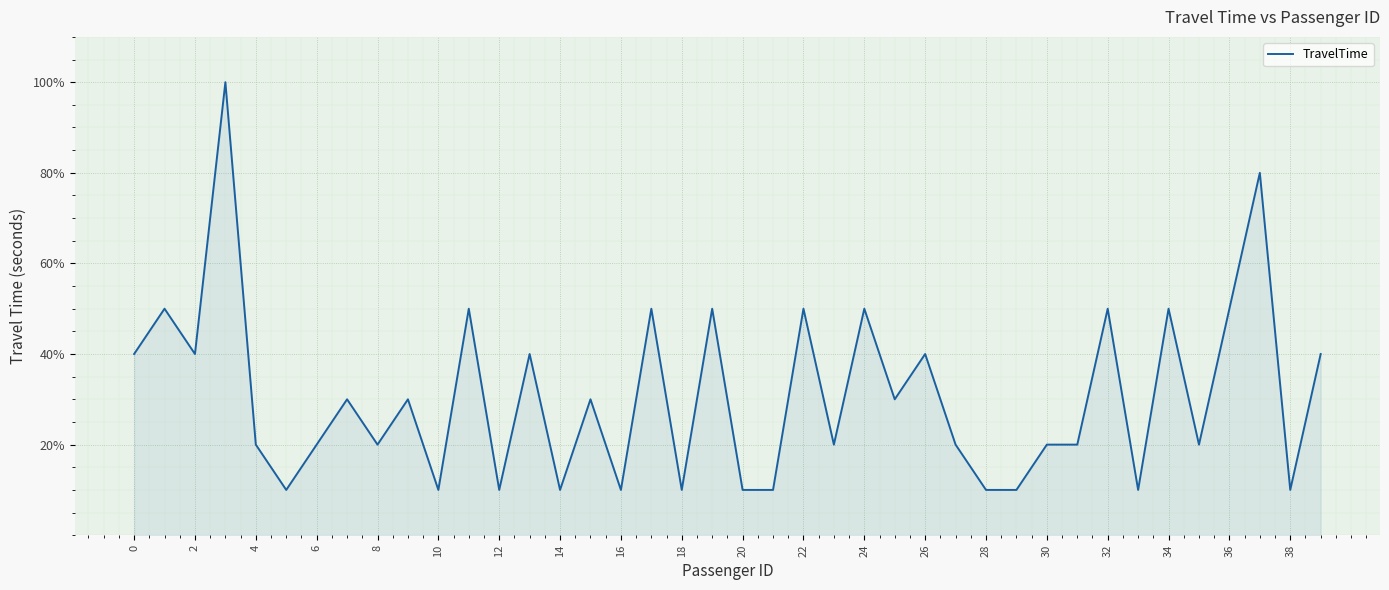

What is the greatest value displayed?

100.0